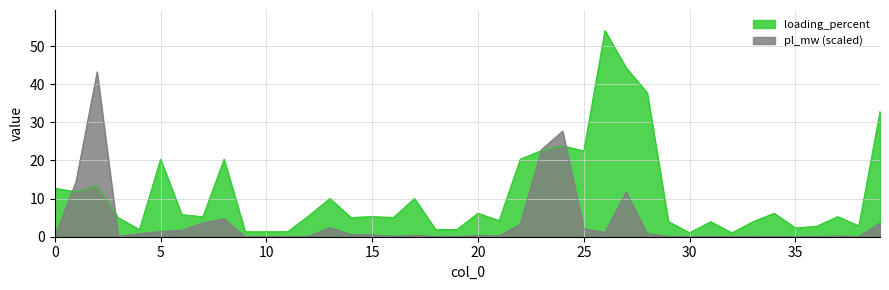

Rank the series by their average value, from highest to lowest.

loading_percent, pl_mw (scaled)